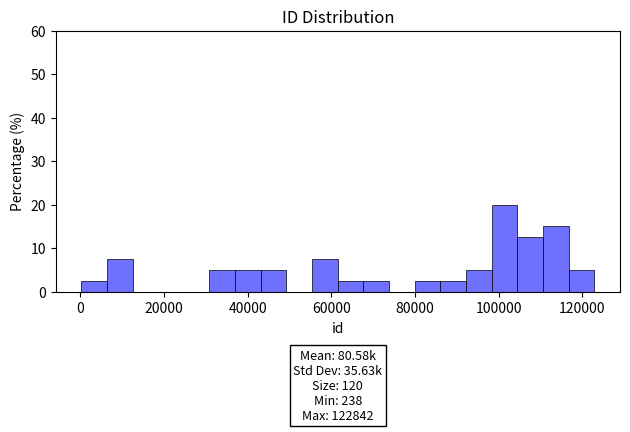

Read against the x-axis, roughly where is the centre of the tallest bar?

102000